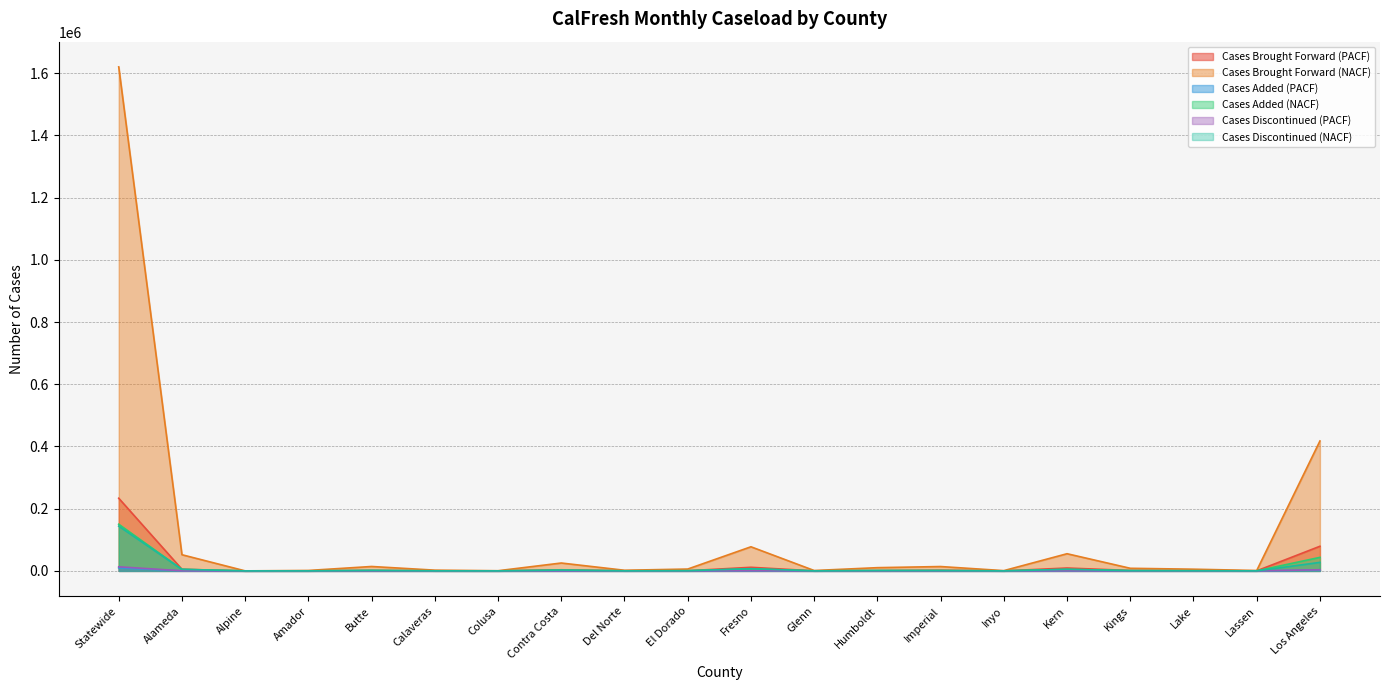

What are all the series names shown in the legend?

Cases Brought Forward (PACF), Cases Brought Forward (NACF), Cases Added (PACF), Cases Added (NACF), Cases Discontinued (PACF), Cases Discontinued (NACF)